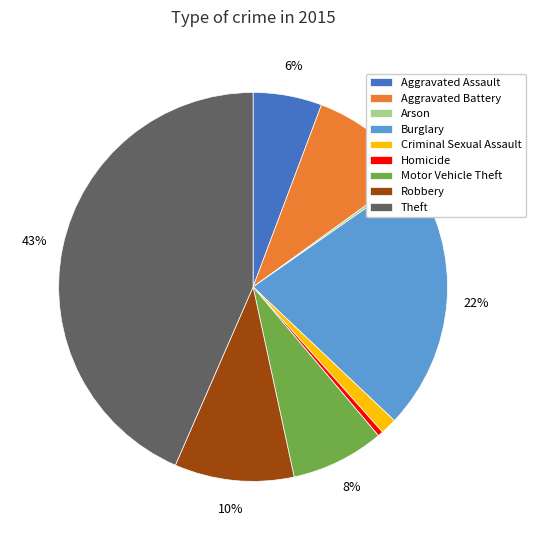

Does Motor Vehicle Theft account for over 50% of the chart?

No